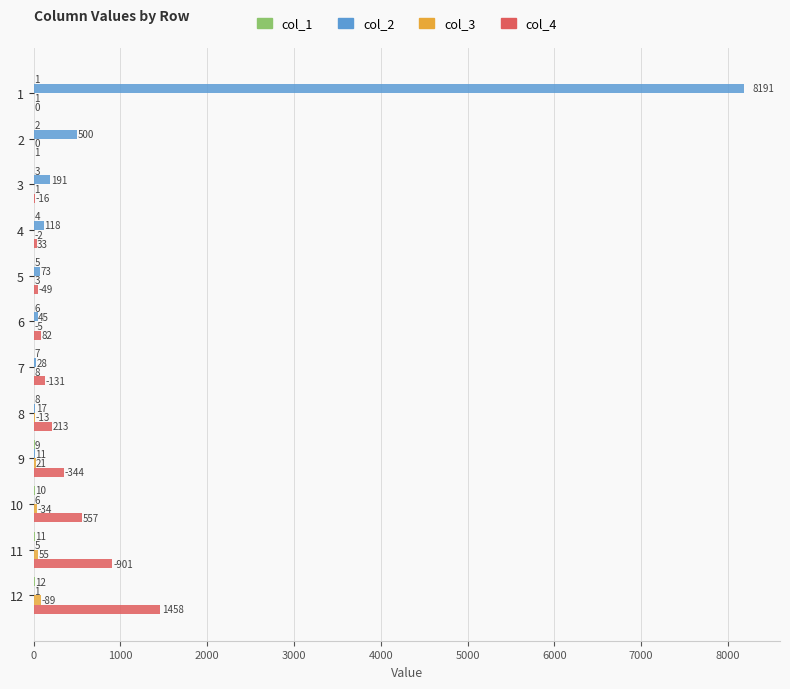

What is the maximum value for col_3?

89